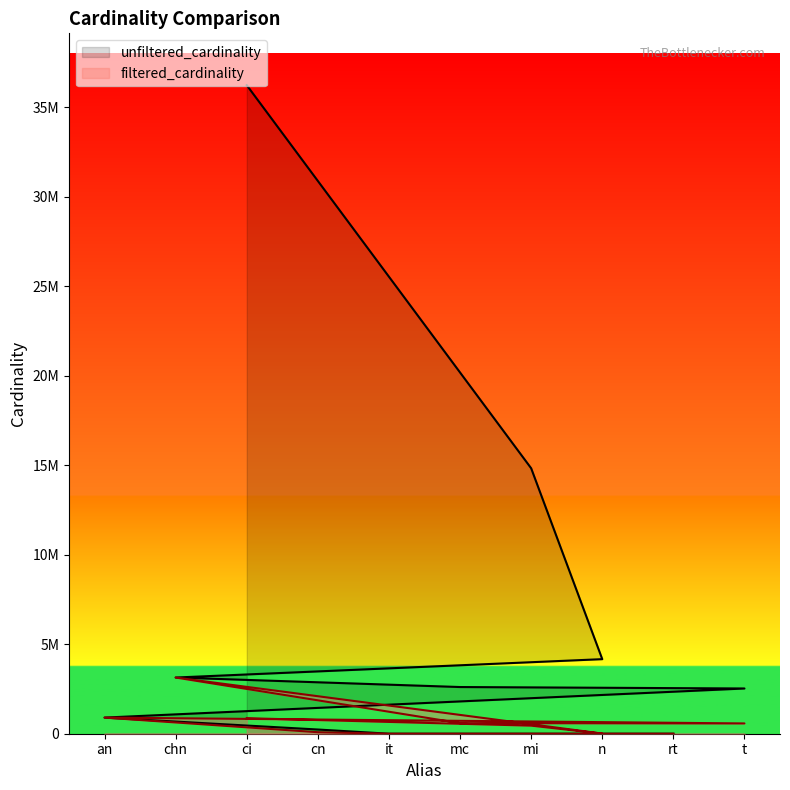

What is the difference between the second highest and second lowest values in the filtered_cardinality series?

901342